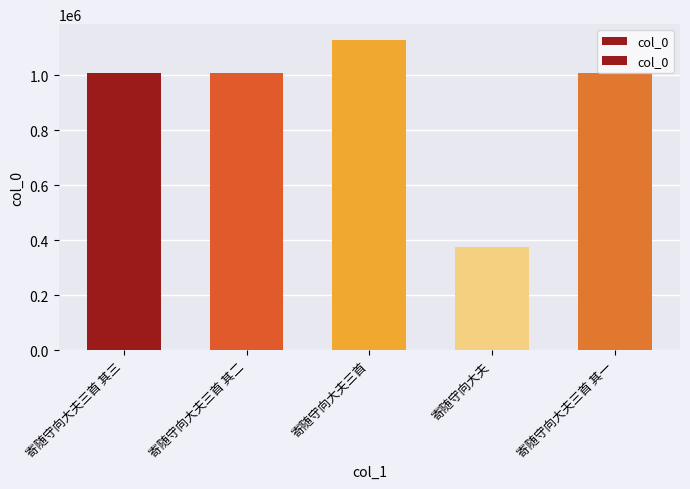

The value at 寄随守向大夫 is 670239. True or false?

False